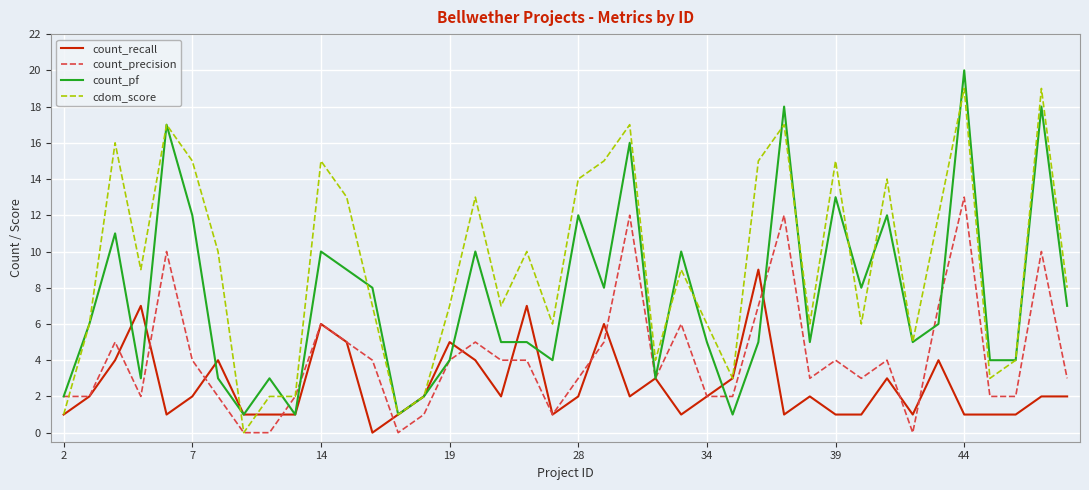

How many values in cdom_score are above zero?

39